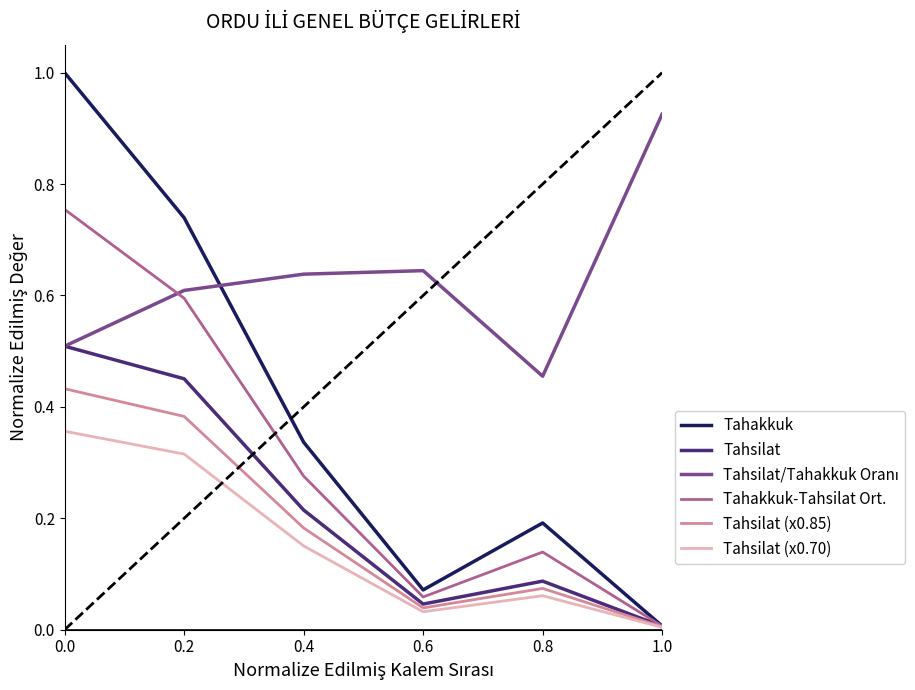

What is the total value across all series at 0.2?

3.1